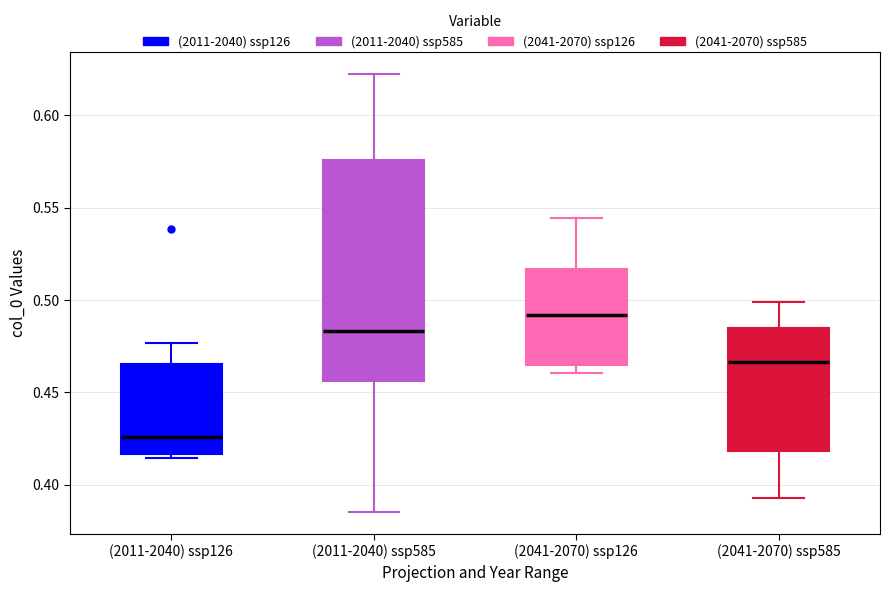

Where is the lower edge of the box for (2011-2040) ssp126 on the y-axis? The values are not printed on the chart, so give them approximately, as read against the axis.

0.415